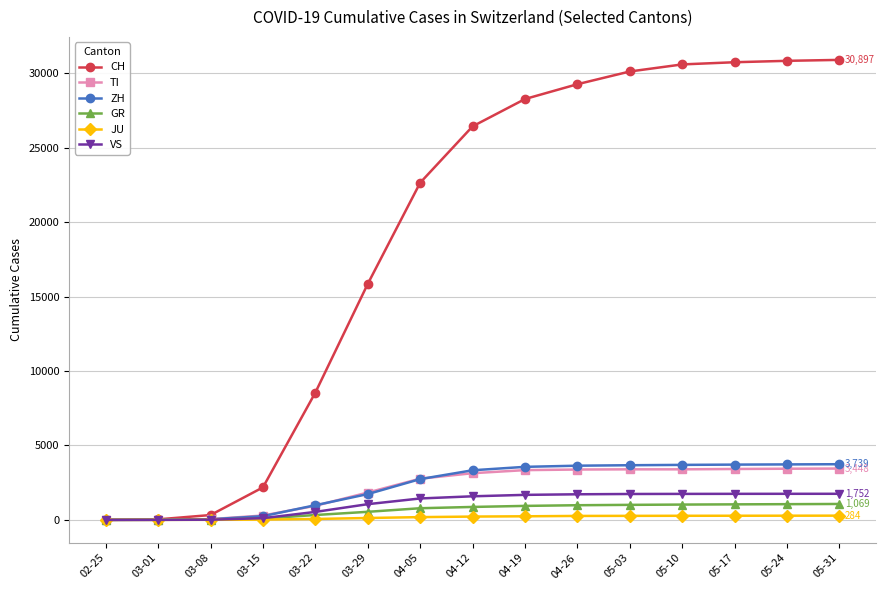

What is the difference between the maximum and minimum values in the GR series?

1069